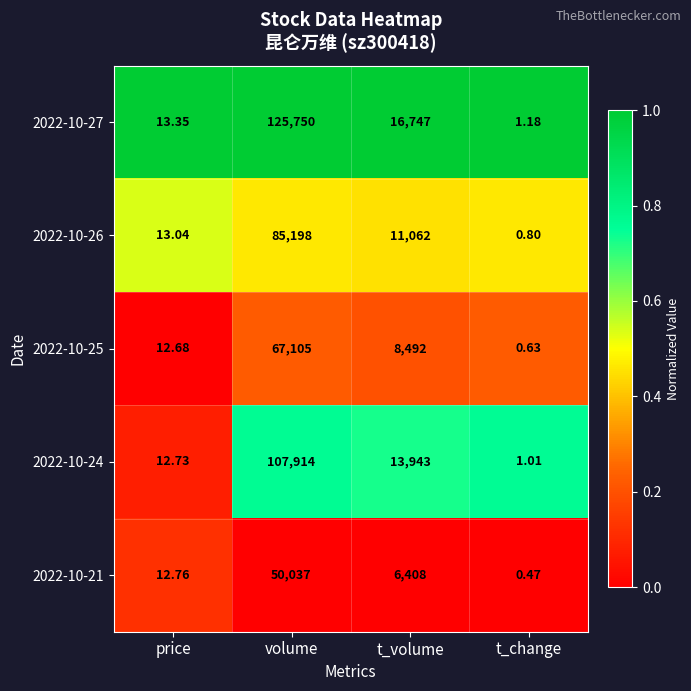

At which category is the sum across all series the highest?

volume